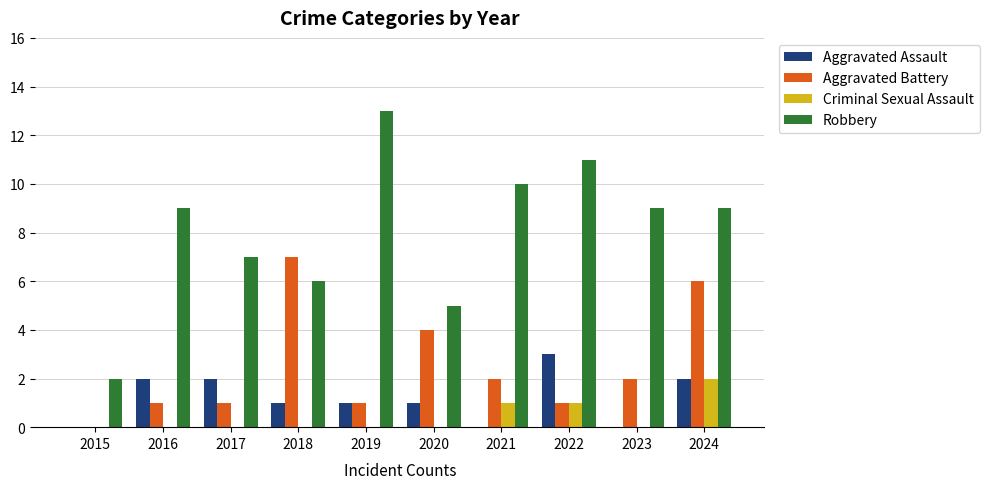

Reading left to right, transcribe all the data shown in this chart.

Aggravated Assault: 2015=0	2016=2	2017=2	2018=1	2019=1	2020=1	2021=0	2022=3	2023=0	2024=2
Aggravated Battery: 2015=0	2016=1	2017=1	2018=7	2019=1	2020=4	2021=2	2022=1	2023=2	2024=6
Criminal Sexual Assault: 2015=0	2016=0	2017=0	2018=0	2019=0	2020=0	2021=1	2022=1	2023=0	2024=2
Robbery: 2015=2	2016=9	2017=7	2018=6	2019=13	2020=5	2021=10	2022=11	2023=9	2024=9